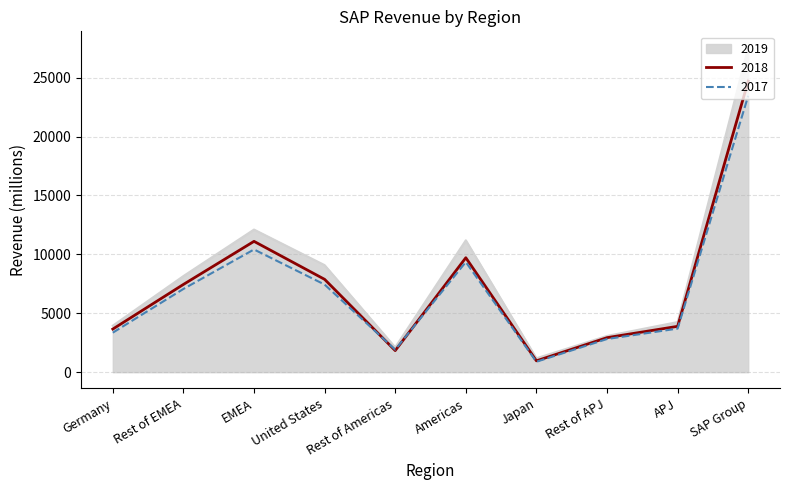

Which series has the widest spread of values?

2019